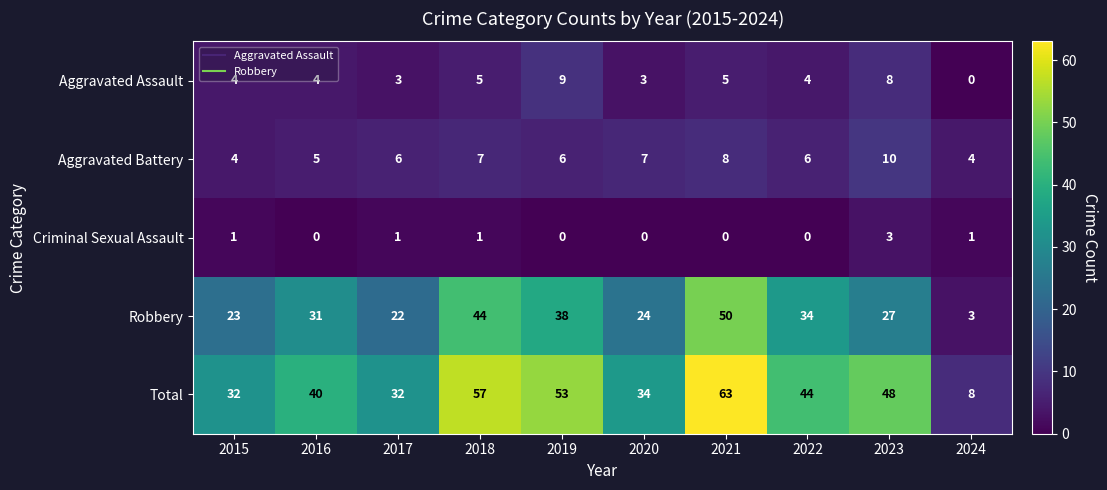

What is the highest value of the Total series?

63